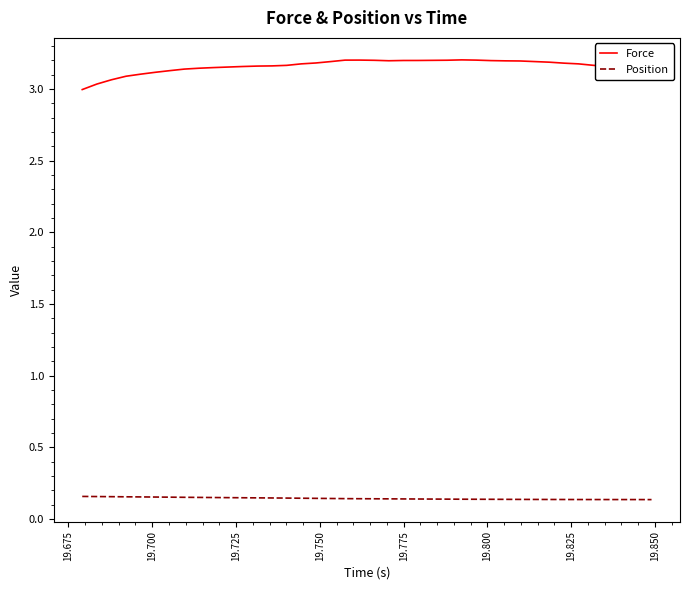

Which series has the widest spread of values?

Force